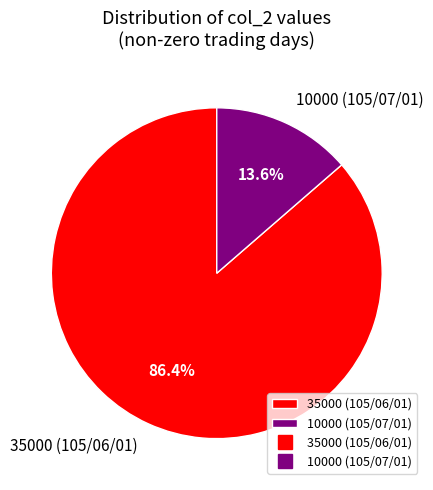

Is there a majority slice in this chart?

Yes